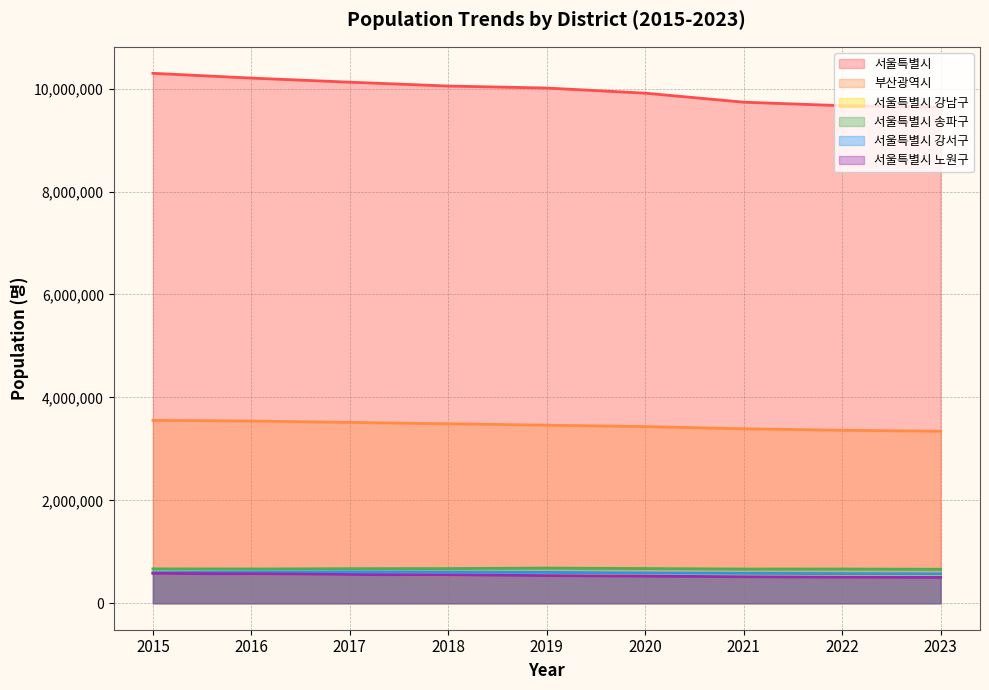

Rank the series by their maximum value, from lowest to highest.

서울특별시 노원구, 서울특별시 강남구, 서울특별시 강서구, 서울특별시 송파구, 부산광역시, 서울특별시